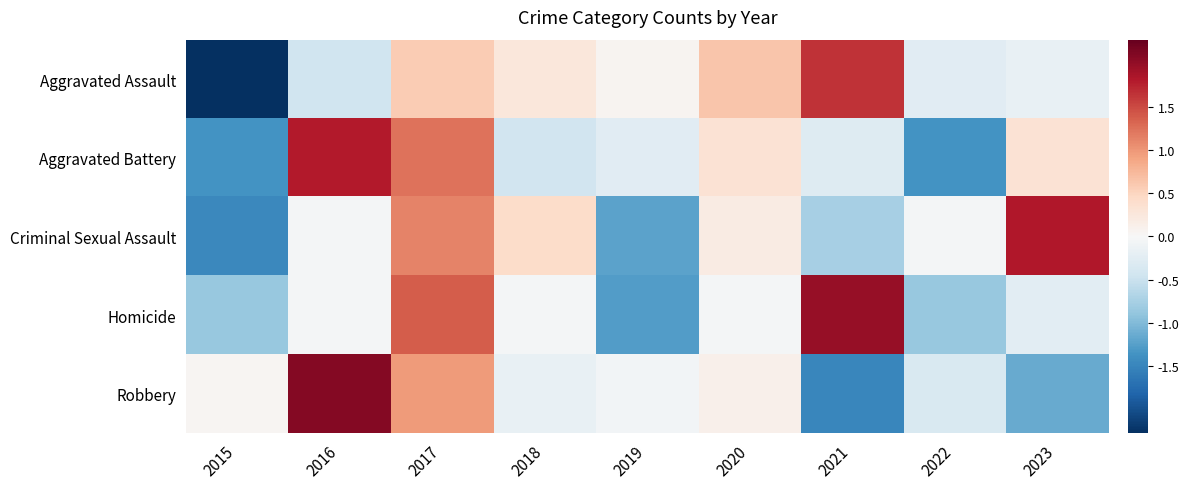

List the series in order of their peak value, lowest first.

Aggravated Assault, Aggravated Battery, Criminal Sexual Assault, Homicide, Robbery